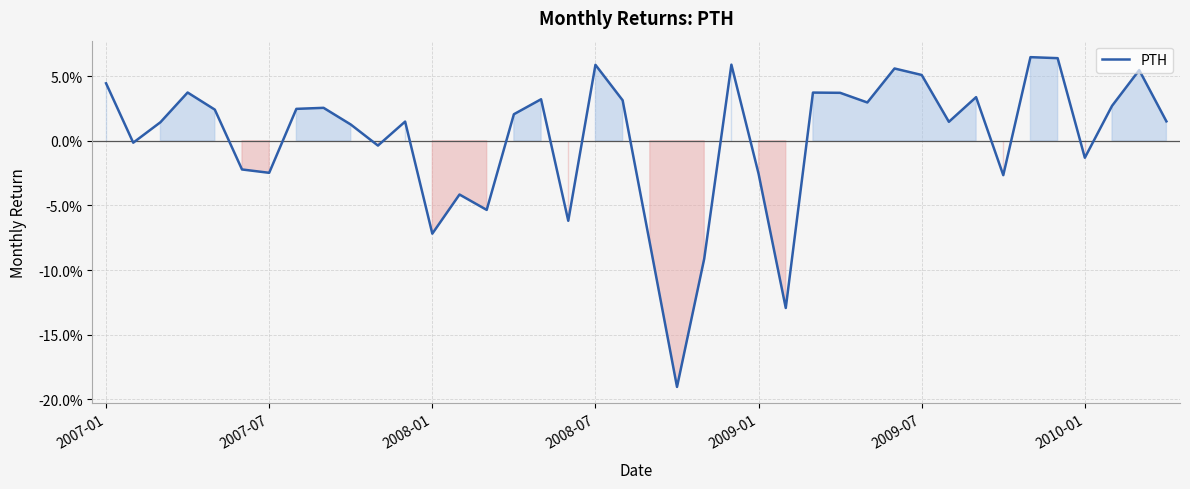

At which label does the data first exceed 0?

2007-01